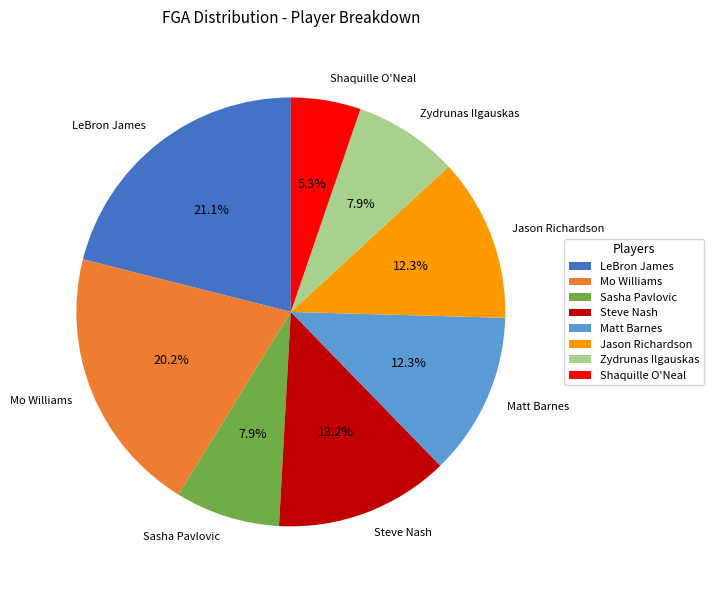

To the nearest percent, what portion does Shaquille O'Neal represent?

5%